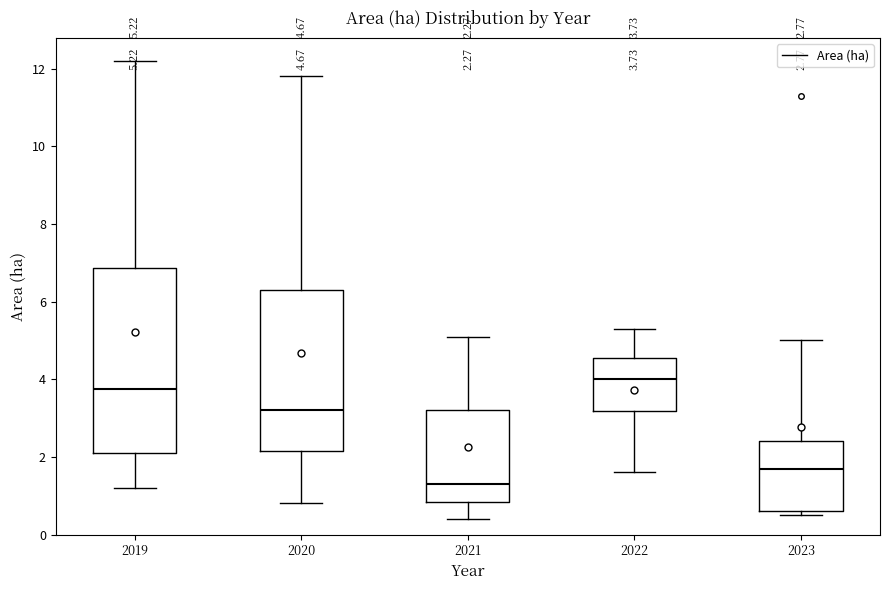

Which box has the lowest median line?

2021